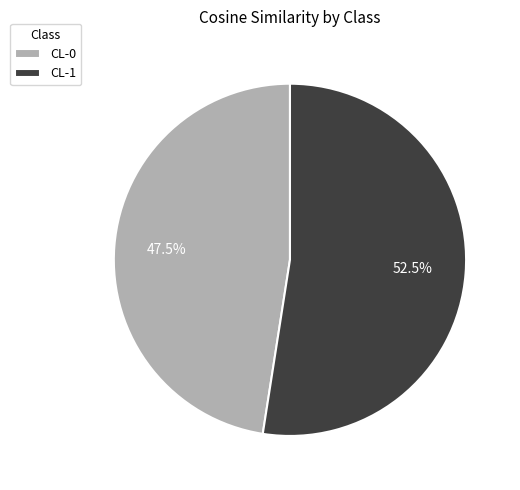

Is it true that CL-1 is 41% of the pie?

False